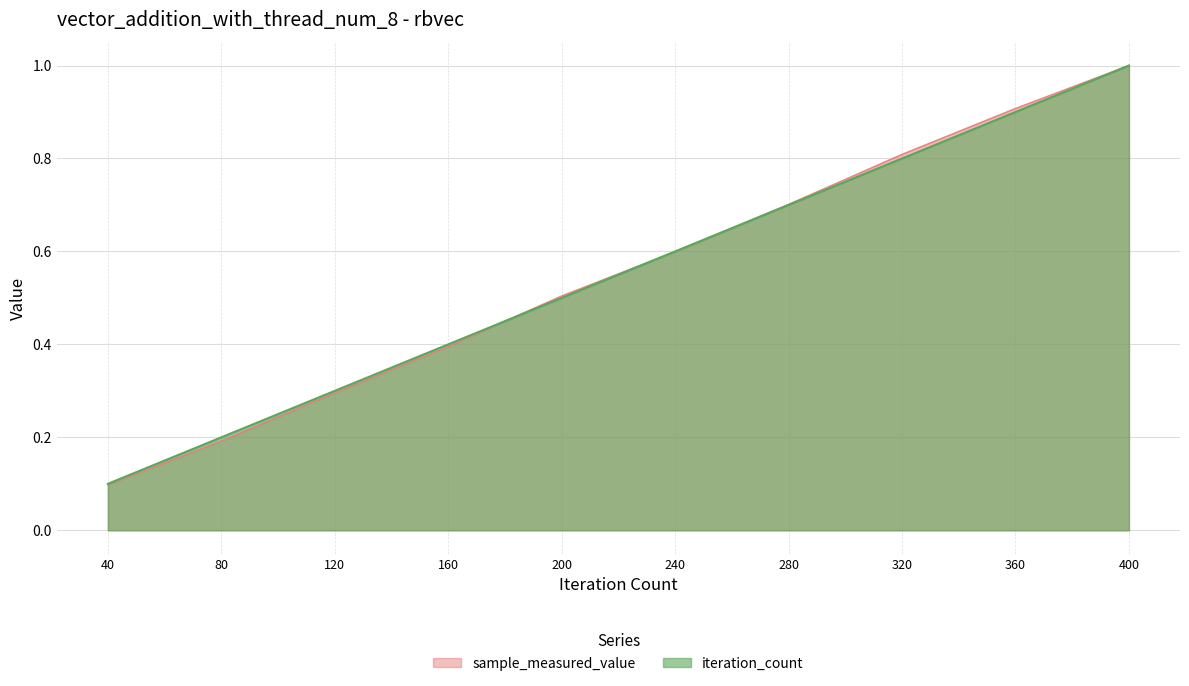

At which label is iteration_count closest to 0?

40